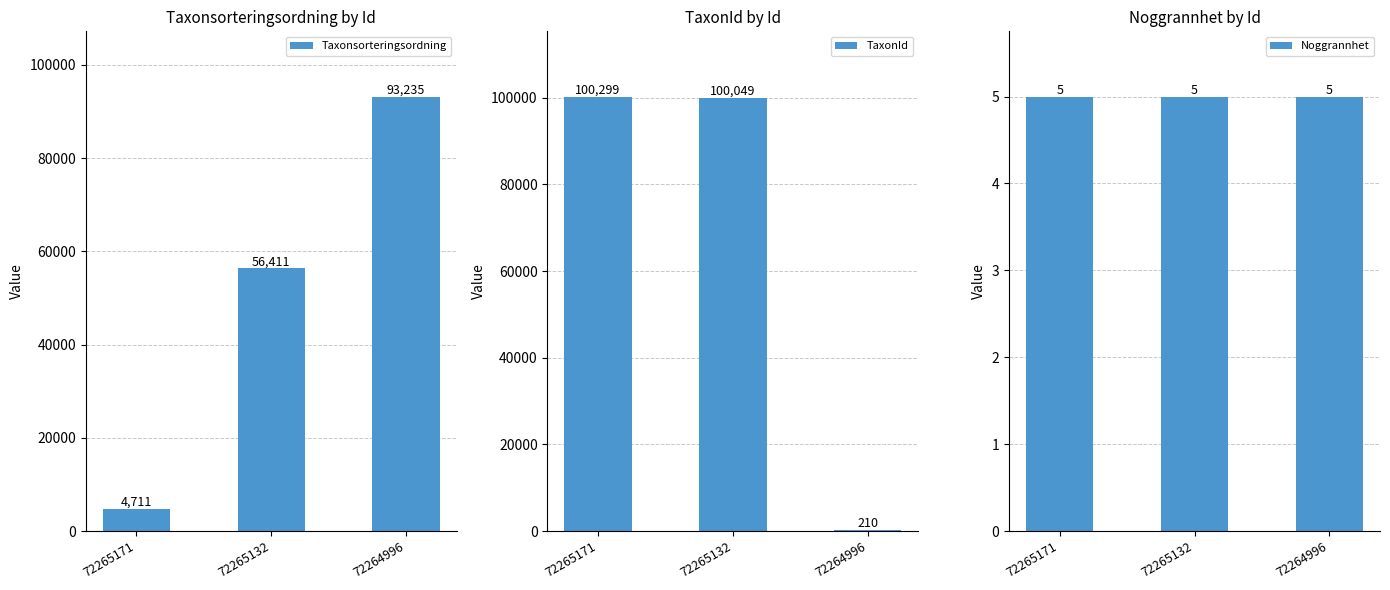

Rank the categories by Noggrannhet value from lowest to highest.

72265171, 72265132, 72264996